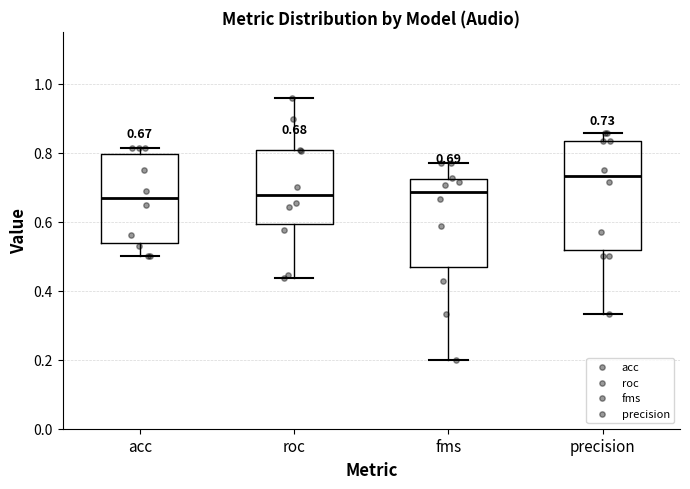

Which box has the highest median line?

precision